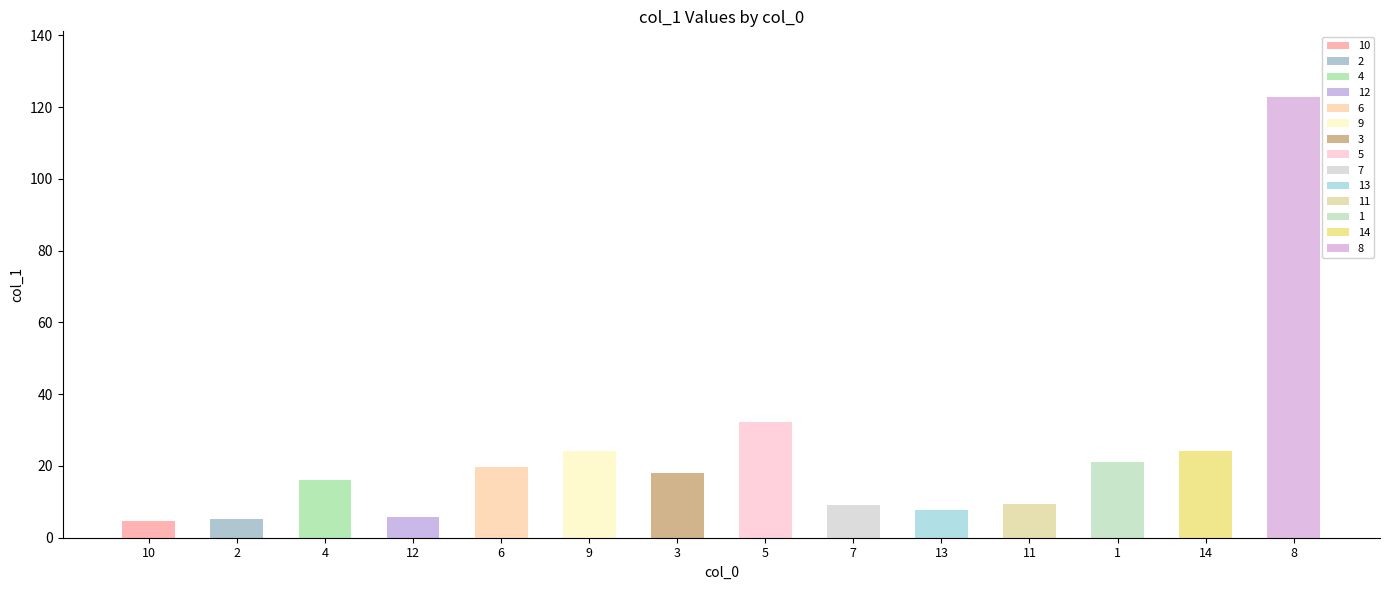

Where is the data nearest to the value 63?

5